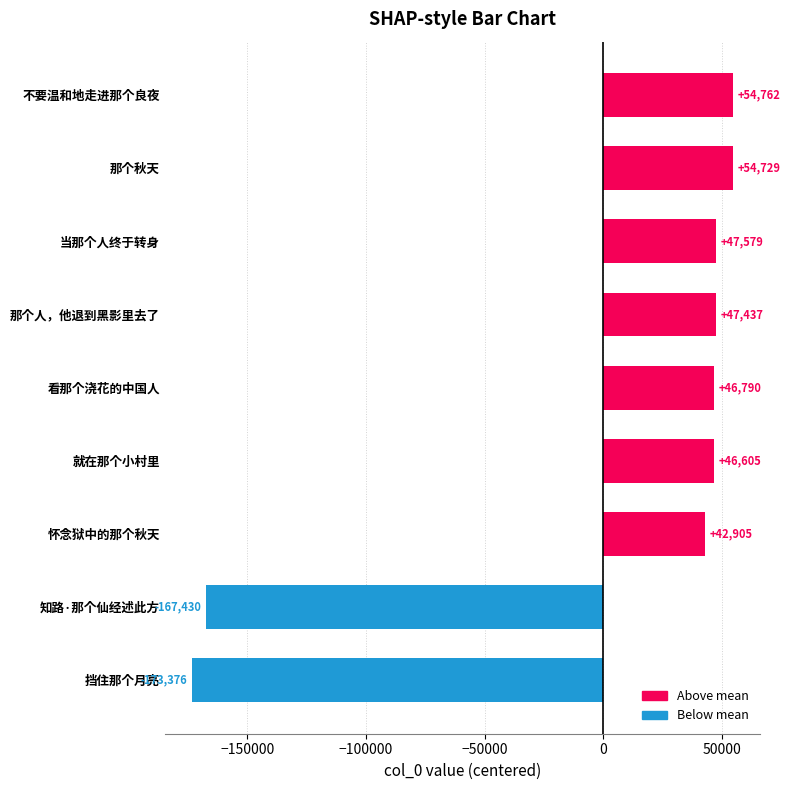

What is the difference between the second highest and minimum values?

228106.0